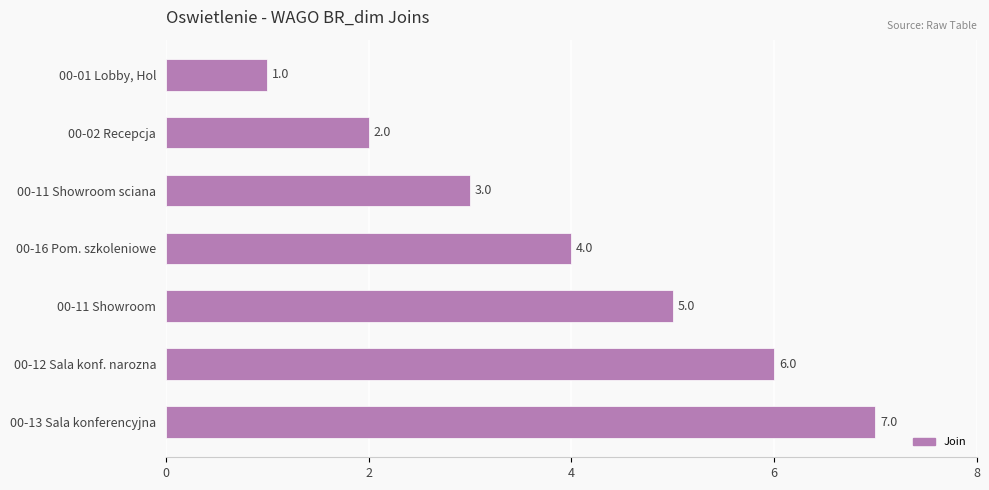

How many values are between 2 and 6?

5